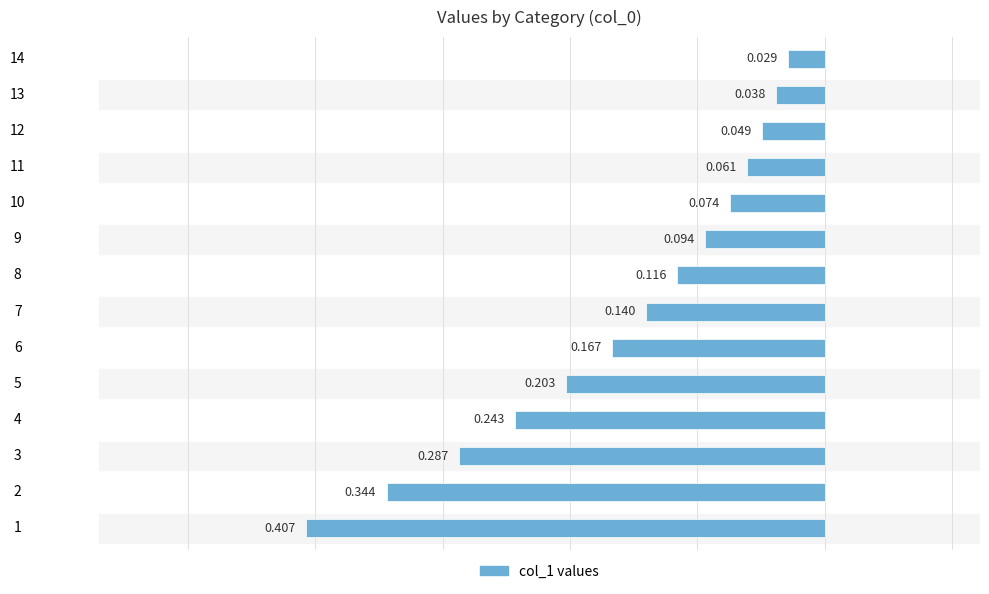

The chart shows a value of -0.4 at 3. True or false?

False